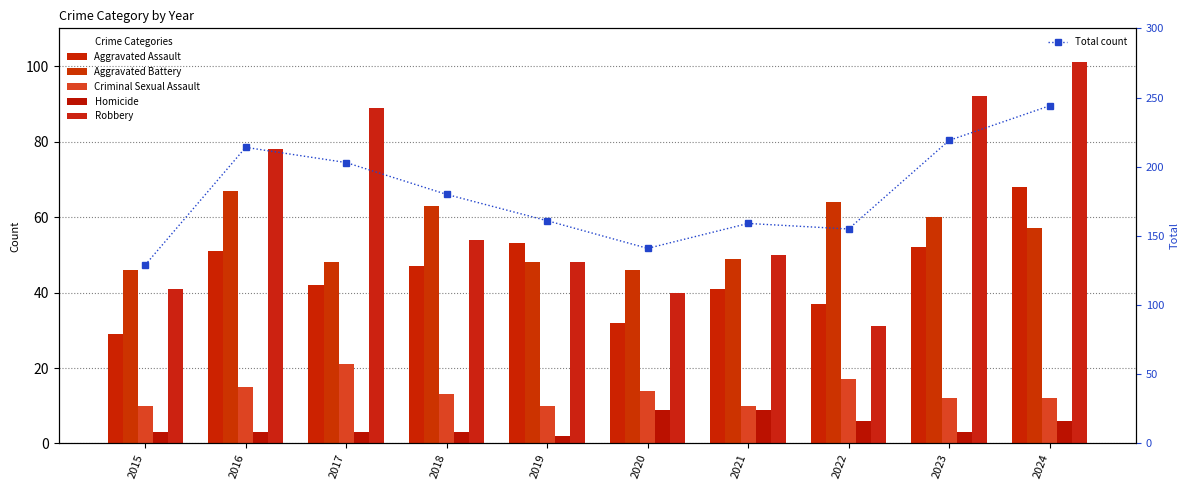

Between 2018 and 2019, which series saw the biggest shift?

Total count